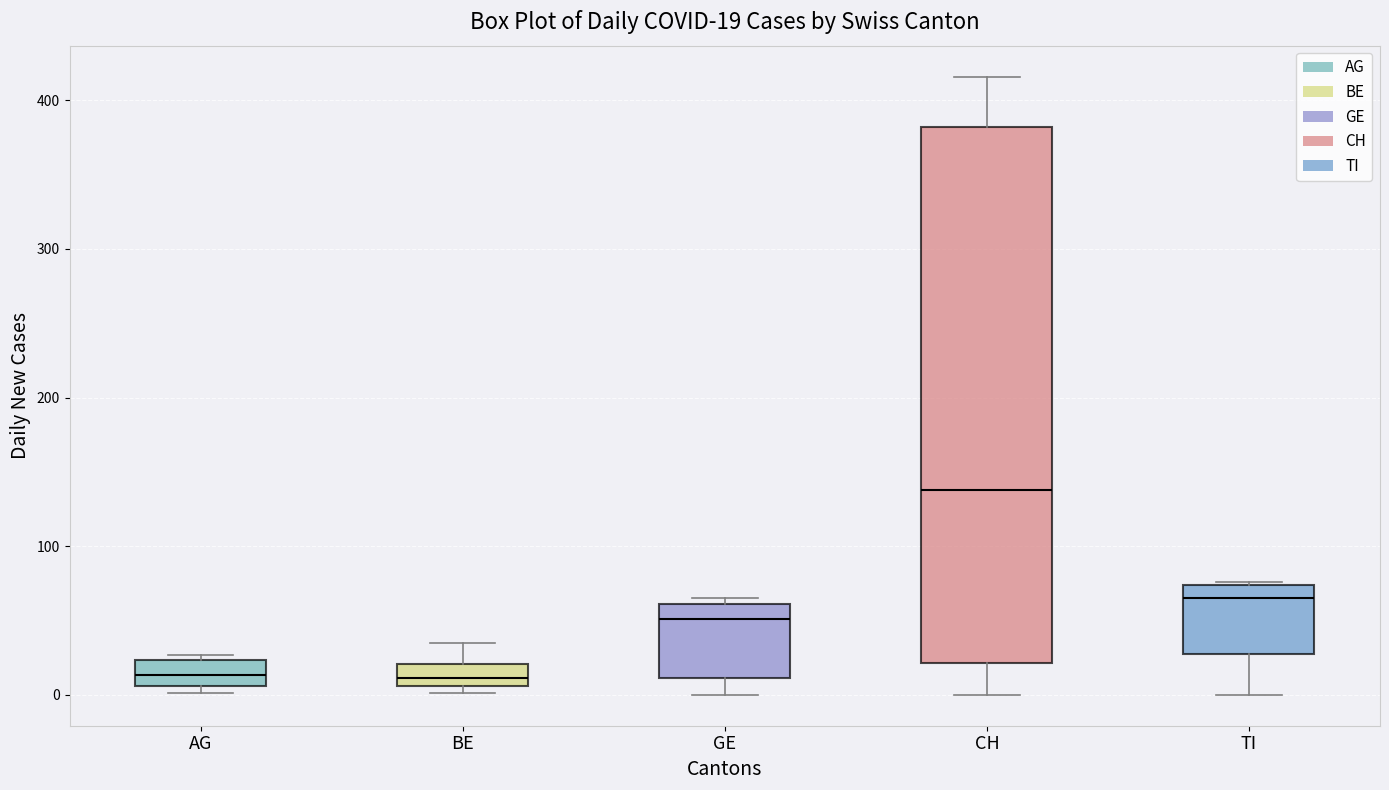

Which box has the highest median line?

CH